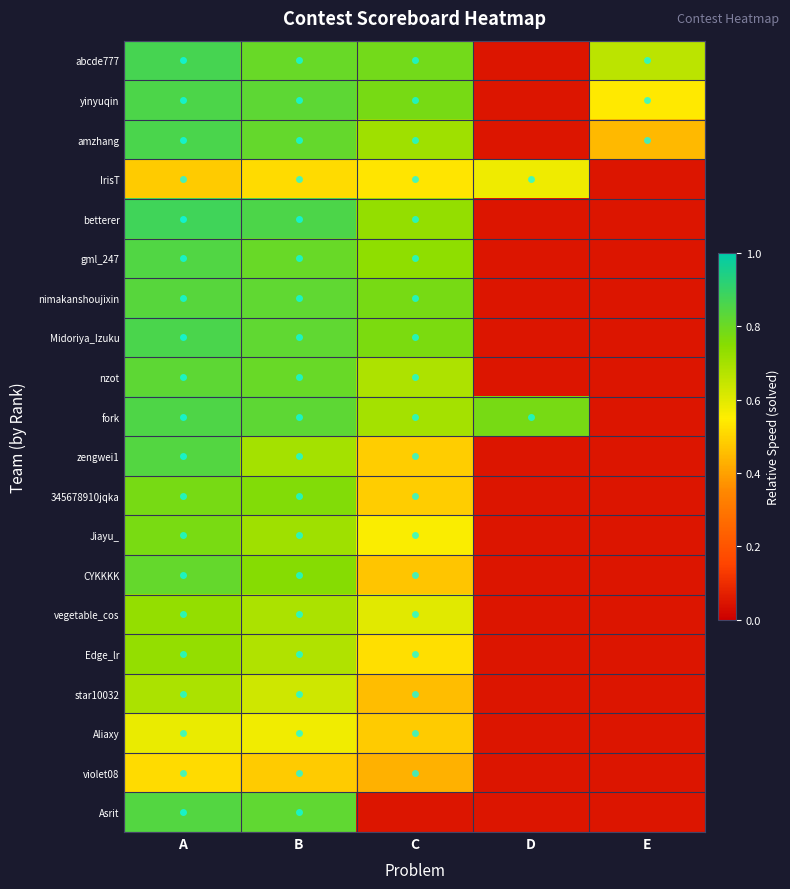

How many data points does each series have?

5